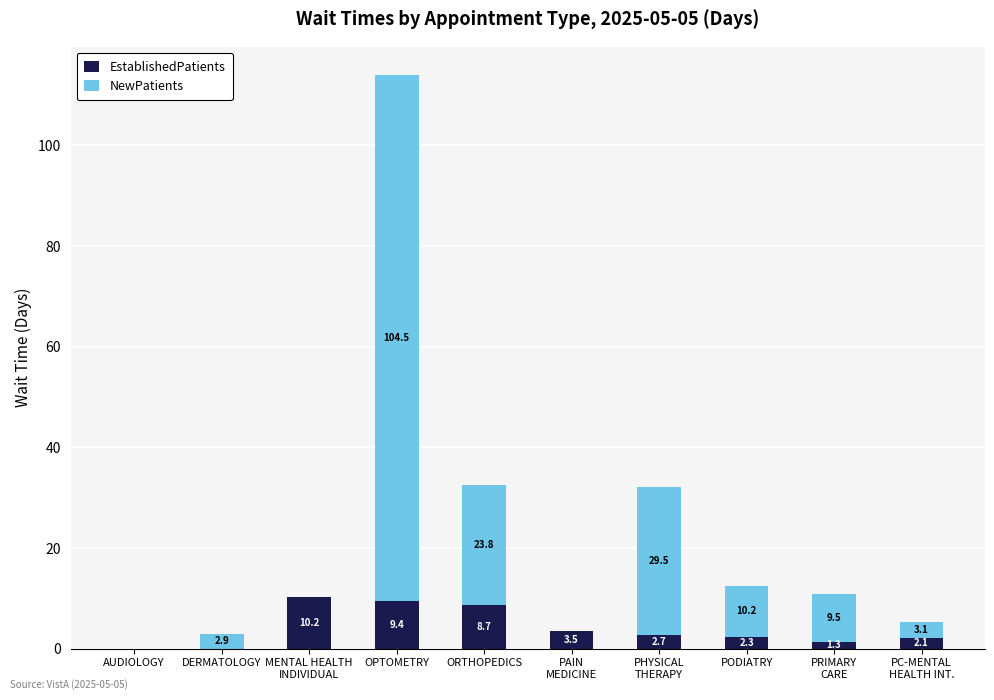

What is the total value across all series at ORTHOPEDICS?

32.5